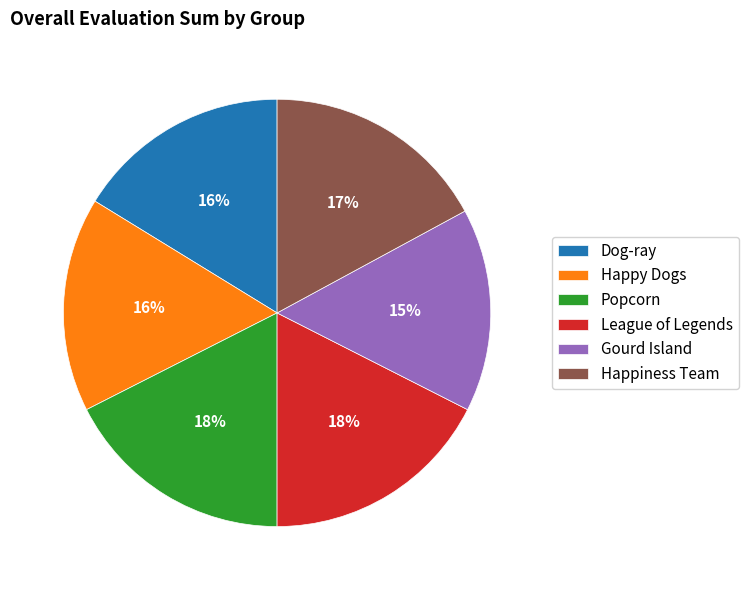

What percentage is the Gourd Island slice, to the nearest percent?

15%